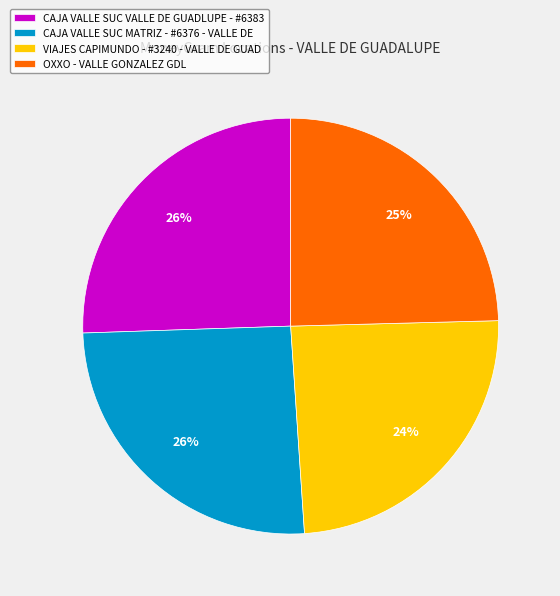

Is the sum of VIAJES CAPIMUNDO - #3240 - VALLE DE GUAD and CAJA VALLE SUC MATRIZ - #6376 - VALLE DE greater than half?

No